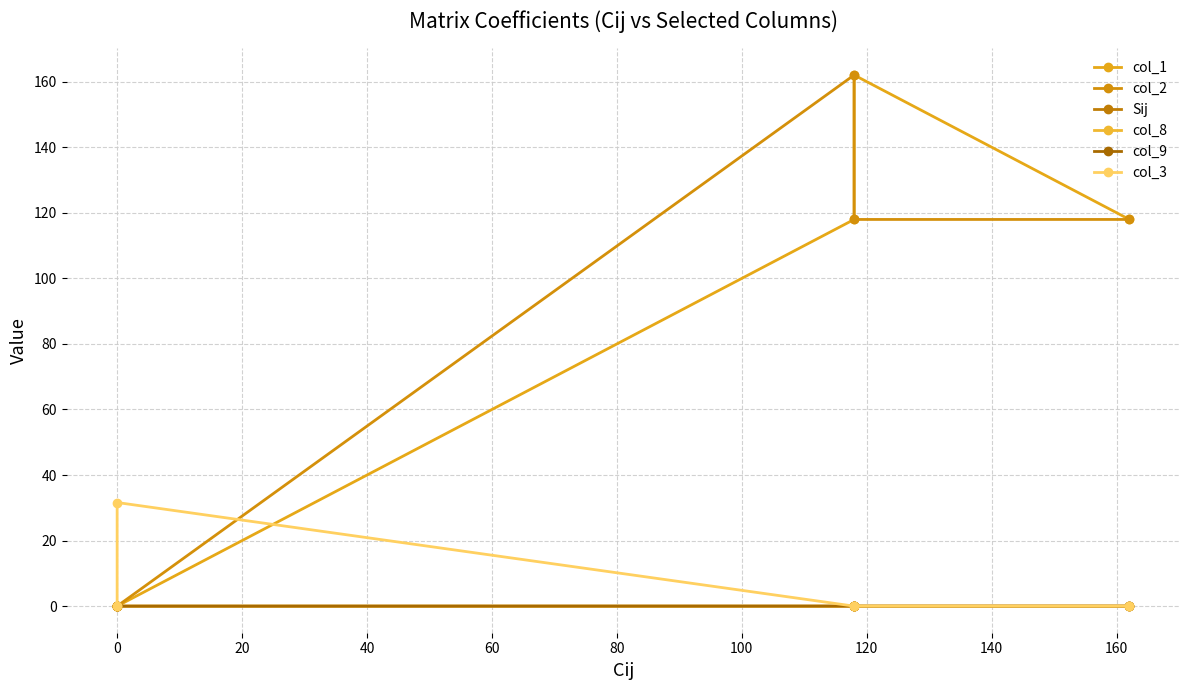

True or false: col_3 and col_1 cross at least once.

True